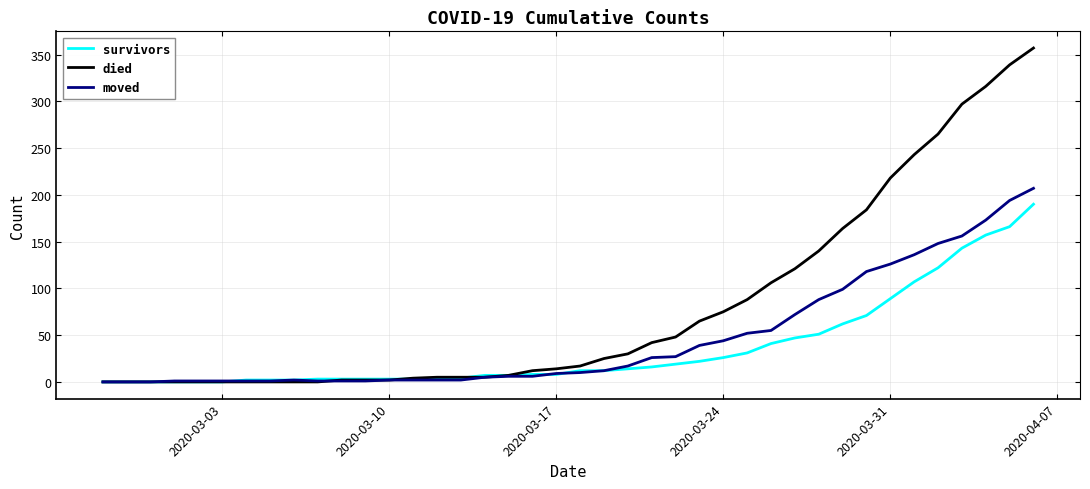

List the series in order of their overall mean, lowest first.

survivors, moved, died